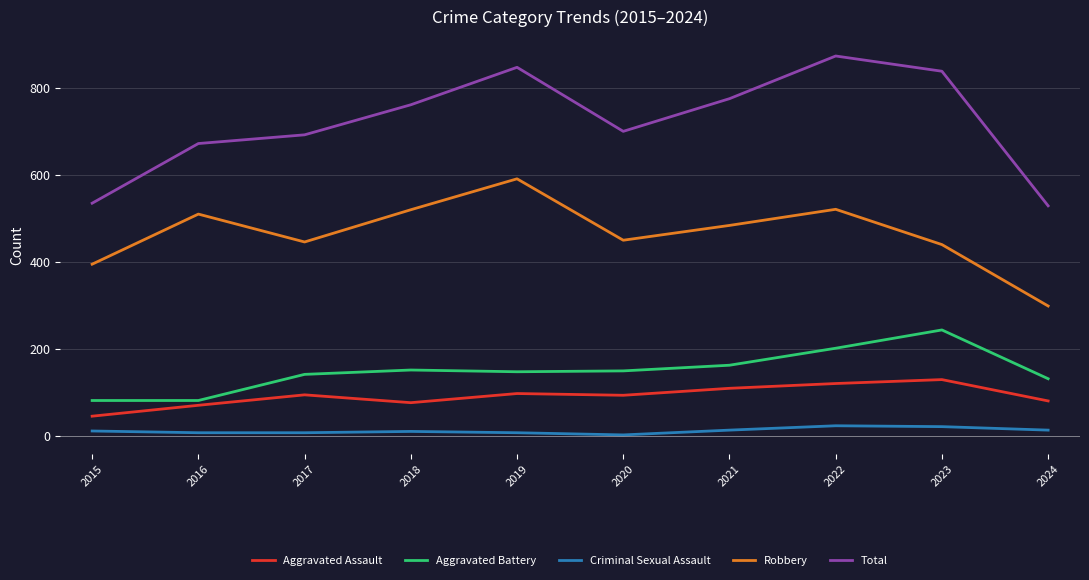

Which series changed the most between 2022 and 2024?

Total